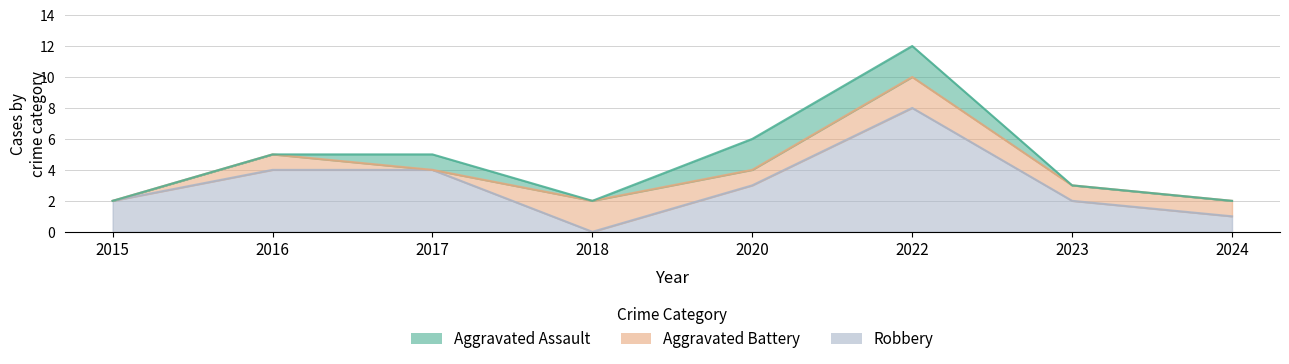

What is the value of the Aggravated Battery point at the 8th from the left?

1